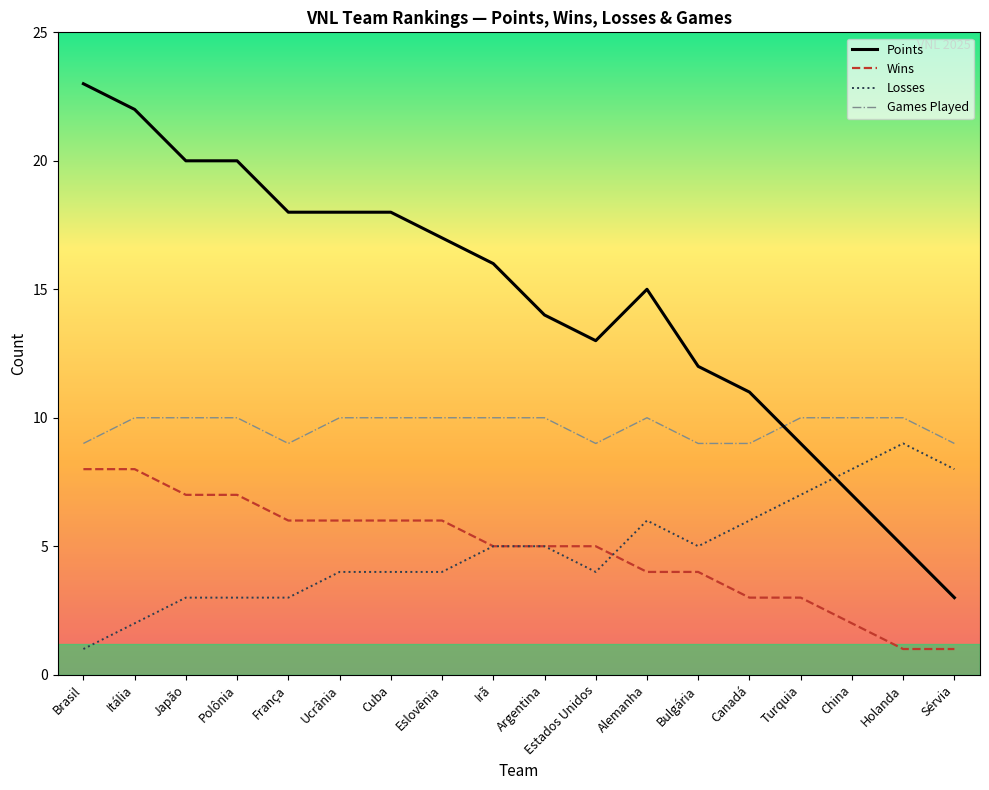

Which series changed the most between Japão and Eslovênia?

Points